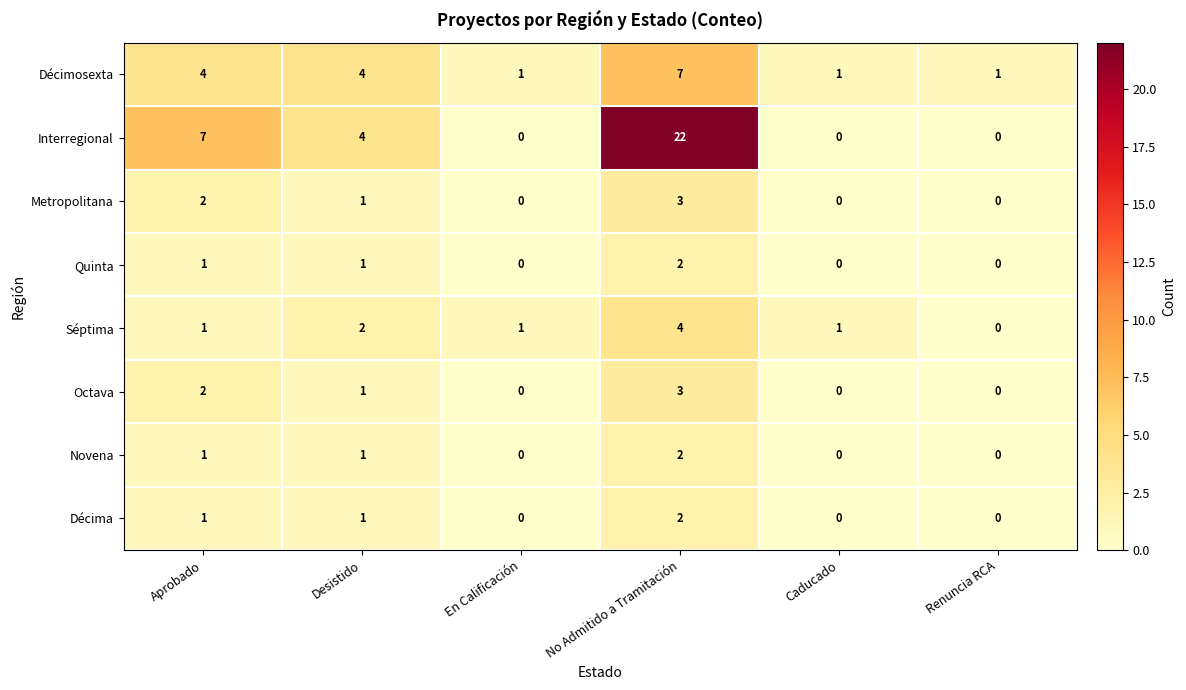

Is it true that Novena equals 1 at Desistido?

True